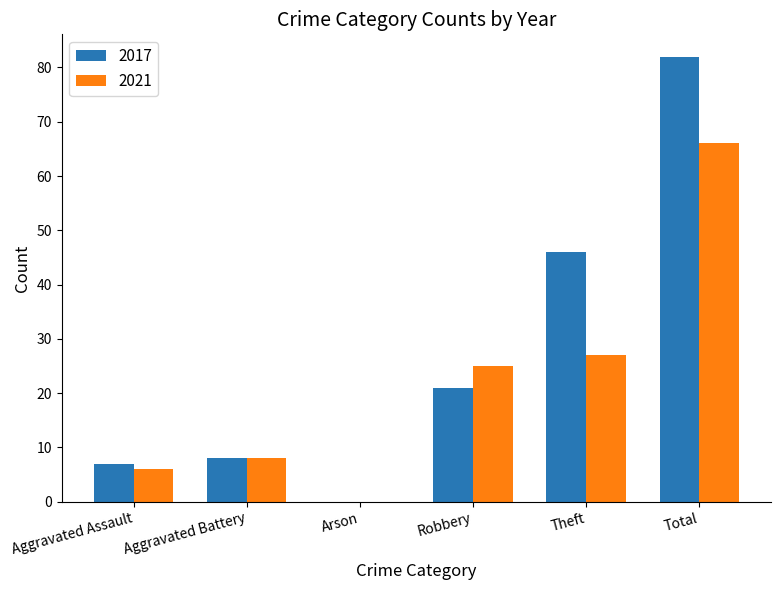

What is the highest value of the 2017 series?

82